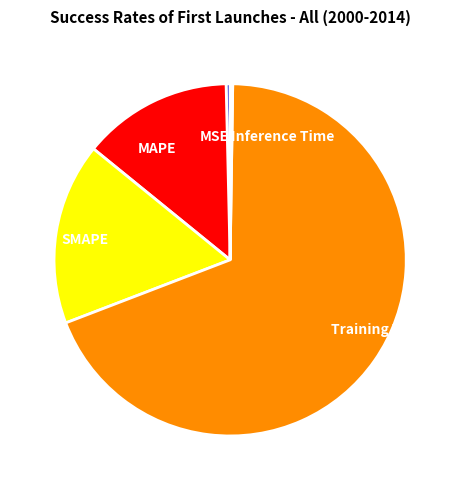

Do MAPE and Training Time together represent more than half of the pie?

Yes